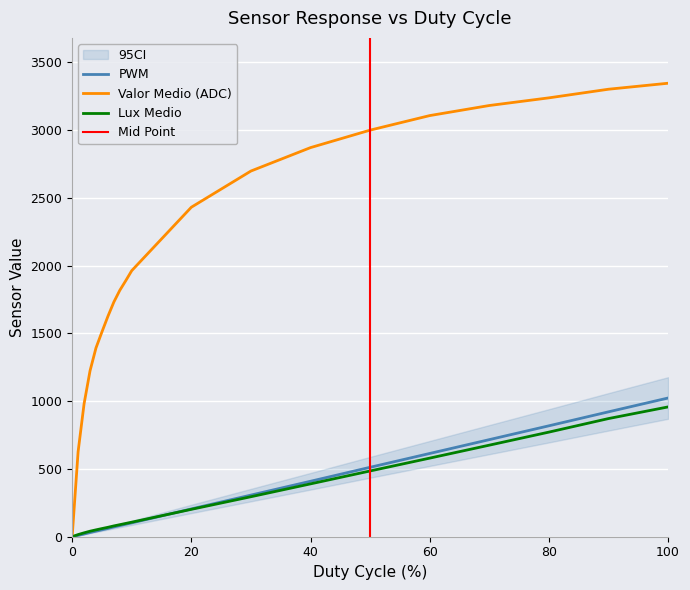

Which category has the highest value in the Lux Medio series?

100